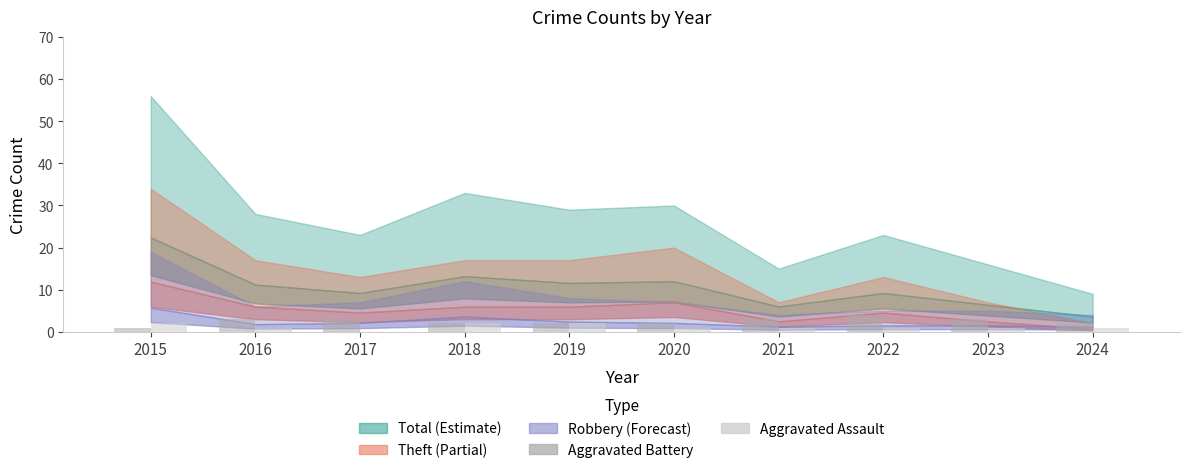

What value does the Aggravated Battery series have at 2020?

2